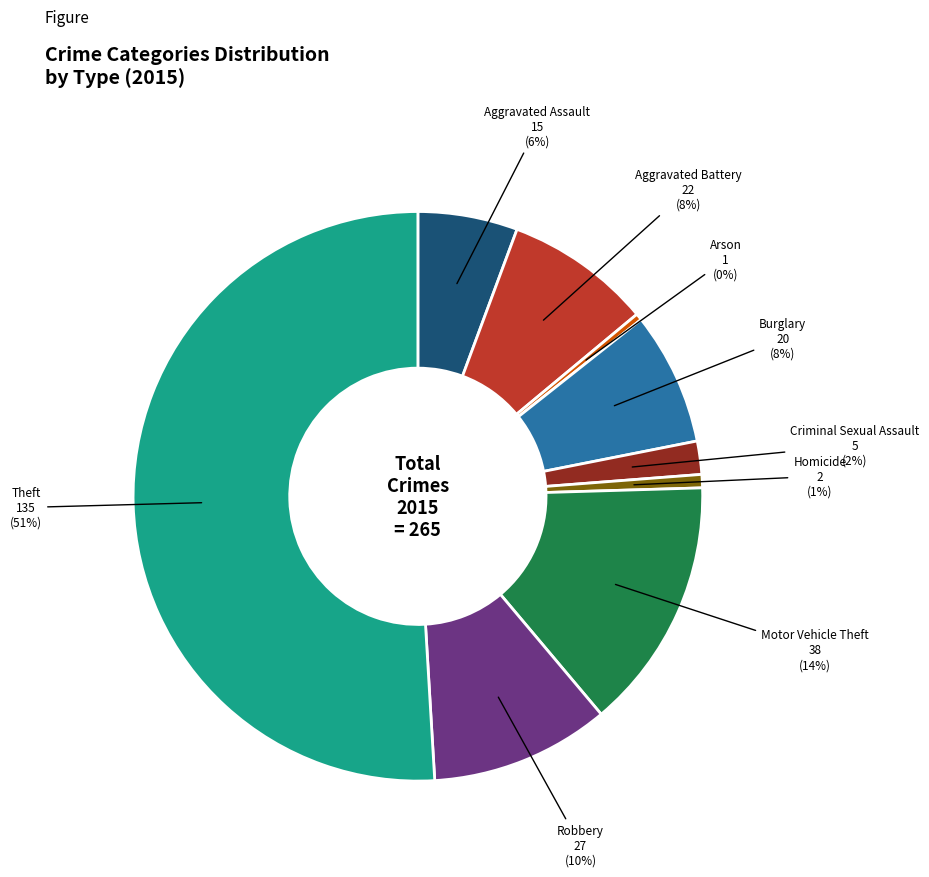

What is the largest slice in the pie chart?

Theft